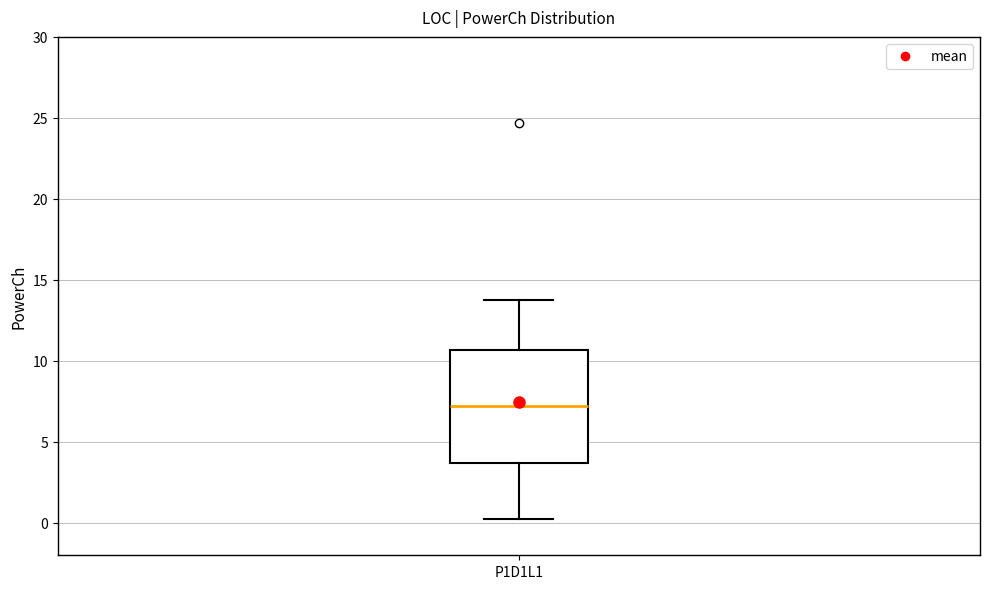

Where does the median line of the box for P1D1L1 sit on the y-axis? The values are not printed on the chart, so give them approximately, as read against the axis.

7.0